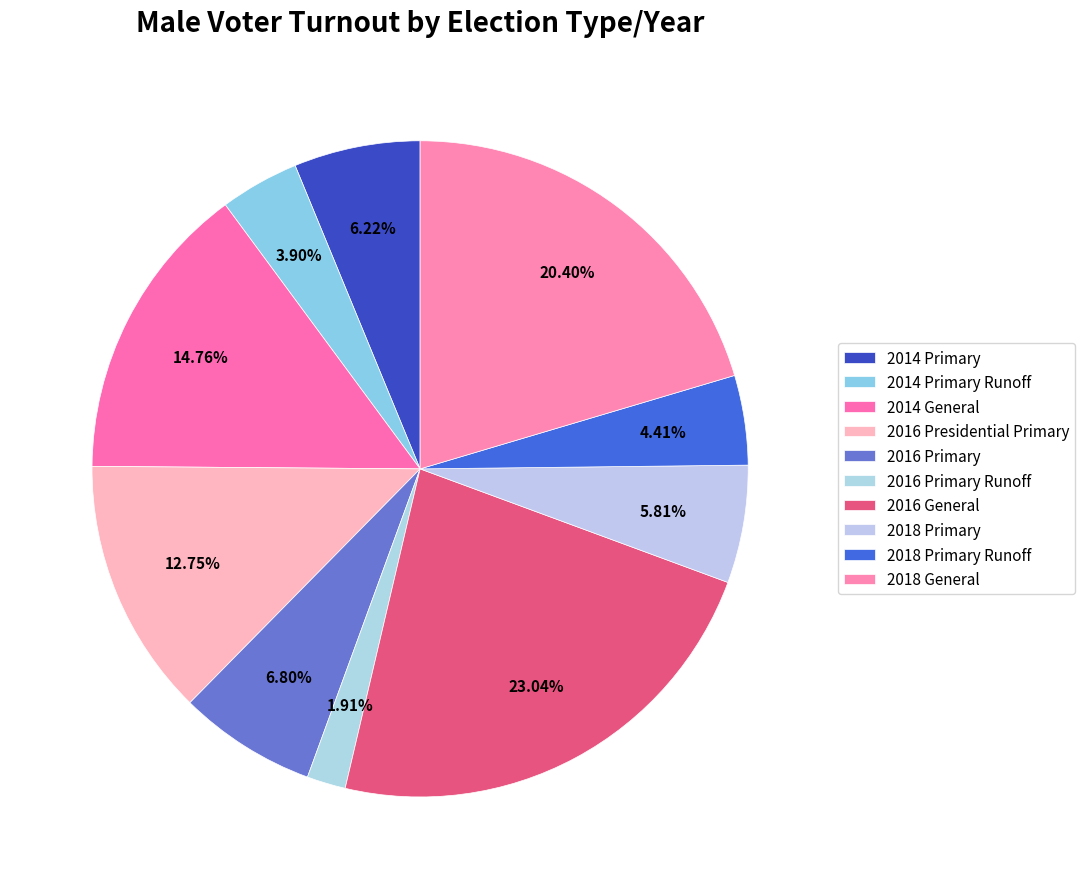

Count the number of slices in the pie.

10